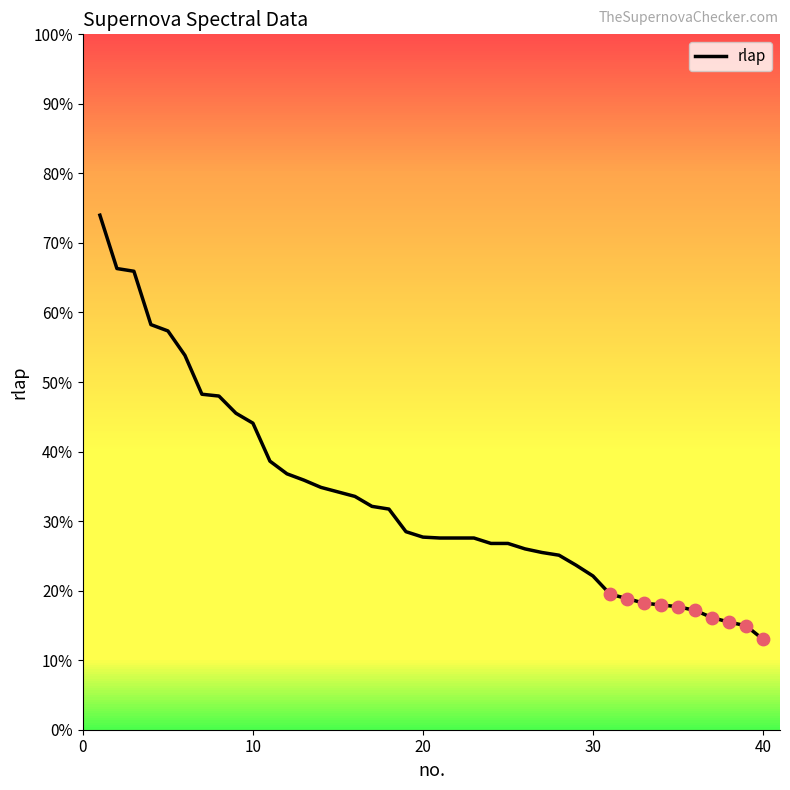

Does the chart have visible grid lines?

No